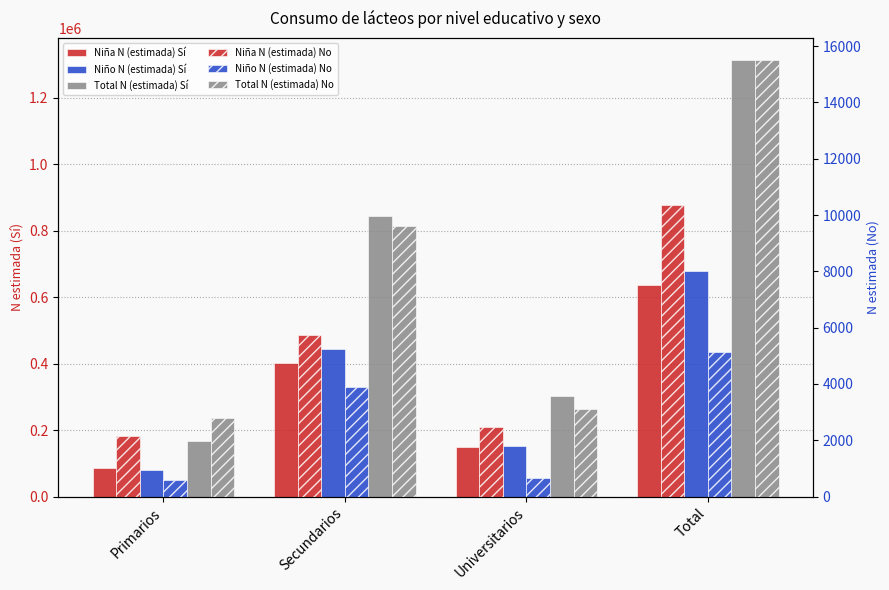

Which series has the largest range (max minus min)?

Total N (estimada) Sí